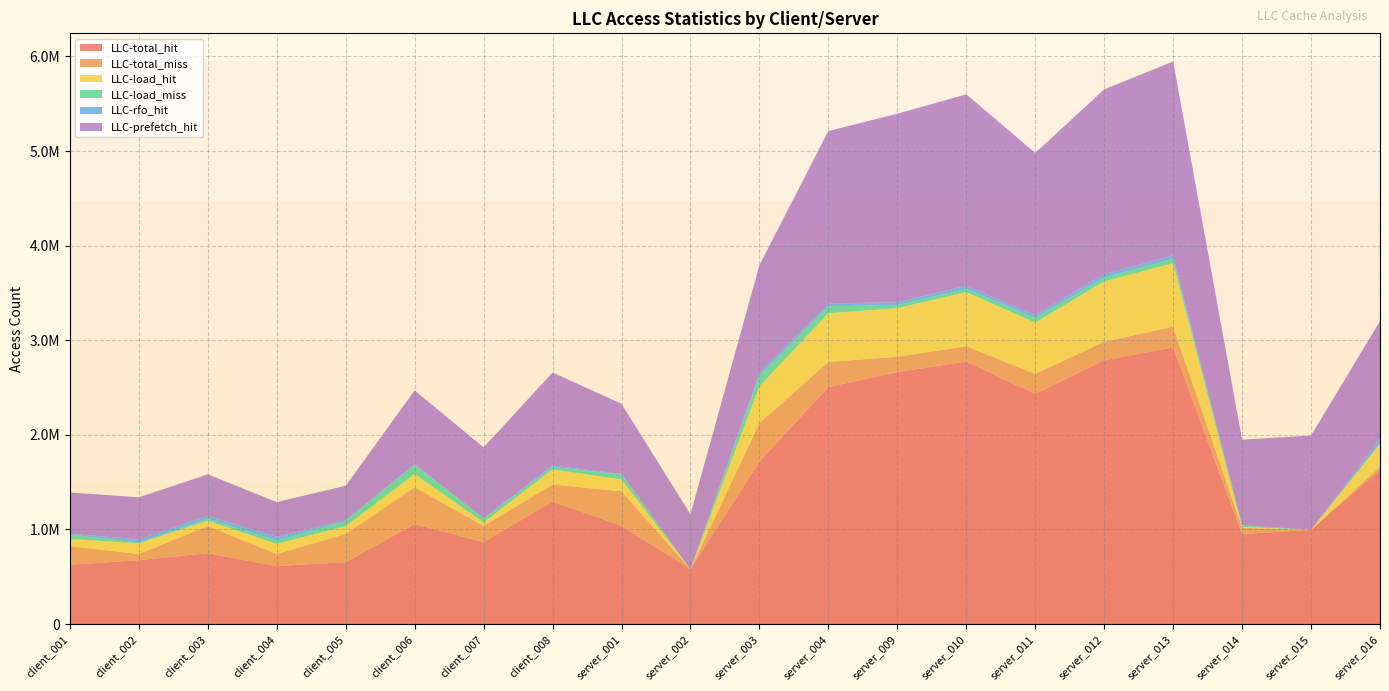

Reading left to right, extract all data points from this chart.

LLC-total_hit: client_001=626949	client_002=675190	client_003=749233	client_004=612981	client_005=654238	client_006=1056765	client_007=866675	client_008=1294036	server_001=1038769	server_002=580109	server_003=1718166	server_004=2505294	server_009=2664354	server_010=2774444	server_011=2432358	server_012=2789057	server_013=2924986	server_014=951103	server_015=996286	server_016=1629224
LLC-total_miss: client_001=197241	client_002=65101	client_003=287293	client_004=127051	client_005=299791	client_006=389481	client_007=170385	client_008=181746	server_001=364828	server_002=684	server_003=406508	server_004=264889	server_009=162204	server_010=162028	server_011=211924	server_012=194892	server_013=218796	server_014=65461	server_015=603	server_016=35831
LLC-load_hit: client_001=76393	client_002=113895	client_003=55960	client_004=108312	client_005=81750	client_006=140060	client_007=37589	client_008=159393	server_001=124863	server_002=68	server_003=389763	server_004=515757	server_009=512723	server_010=572606	server_011=542679	server_012=638310	server_013=671266	server_014=8790	server_015=47	server_016=241869
LLC-load_miss: client_001=45218	client_002=7428	client_003=19321	client_004=33697	client_005=50548	client_006=99720	client_007=37889	client_008=25247	server_001=53099	server_002=16	server_003=110155	server_004=71852	server_009=34039	server_010=33129	server_011=49256	server_012=39466	server_013=46358	server_014=15983	server_015=17	server_016=5001
LLC-rfo_hit: client_001=8664	client_002=35188	client_003=33034	client_004=39766	client_005=15348	client_006=4960	client_007=6961	client_008=16052	server_001=6519	server_002=1	server_003=30745	server_004=31334	server_009=28955	server_010=34021	server_011=30551	server_012=37334	server_013=36393	server_014=4462	server_015=0	server_016=46617
LLC-prefetch_hit: client_001=436682	client_002=443294	client_003=438012	client_004=367586	client_005=360564	client_006=778419	client_007=747865	client_008=983090	server_001=740234	server_002=579958	server_003=1138620	server_004=1822652	server_009=1992452	server_010=2023754	server_011=1712963	server_012=1953156	server_013=2049223	server_014=903180	server_015=996182	server_016=1244595